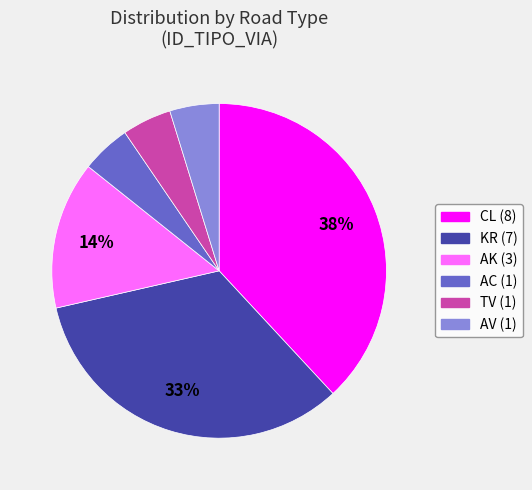

Is there any slice that represents more than half of the pie?

No